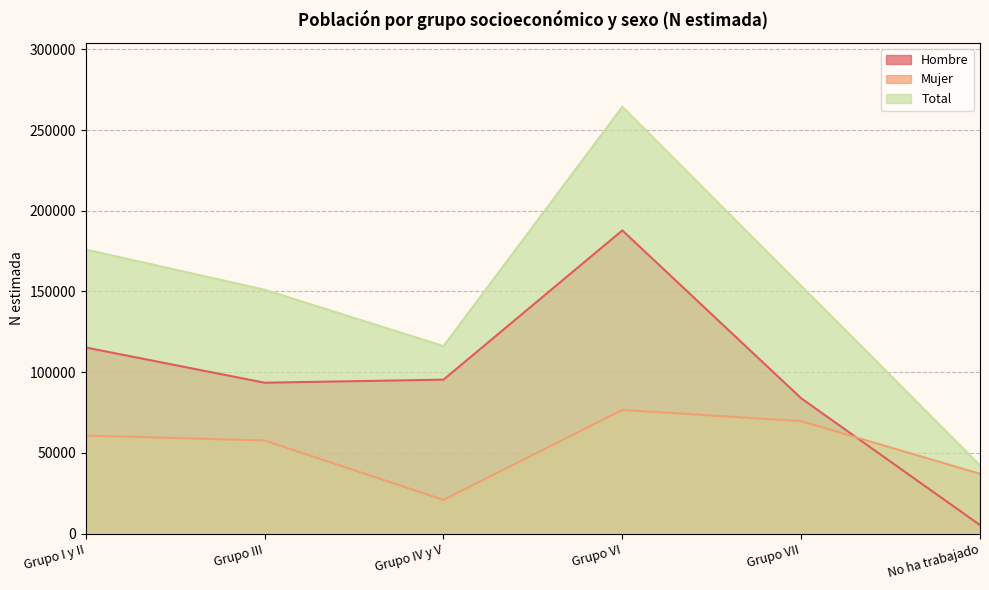

Read the Mujer value at Grupo IV y V, to the nearest 50.

20800